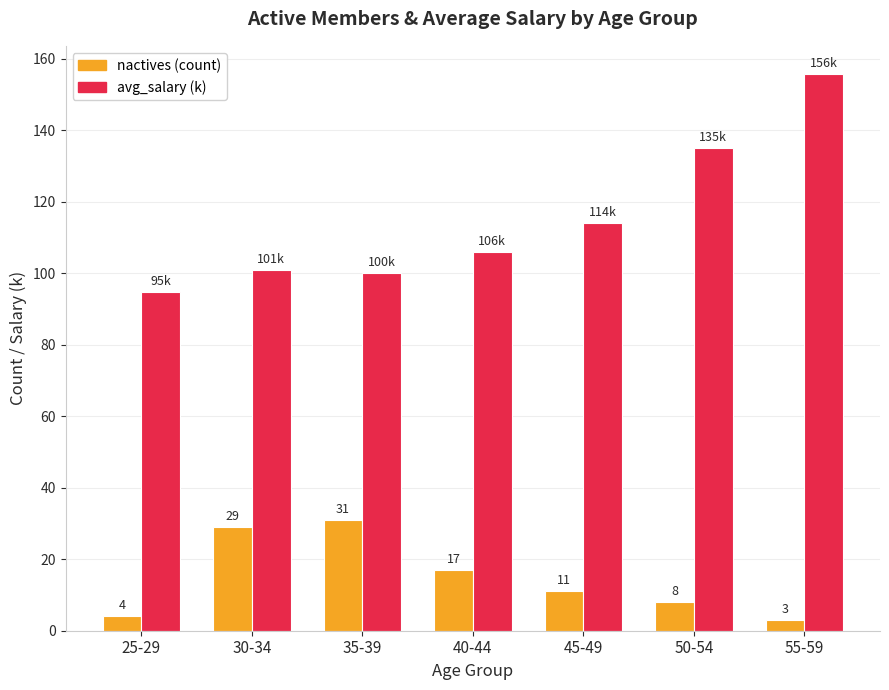

At how many categories does at least one series exceed 27?

7